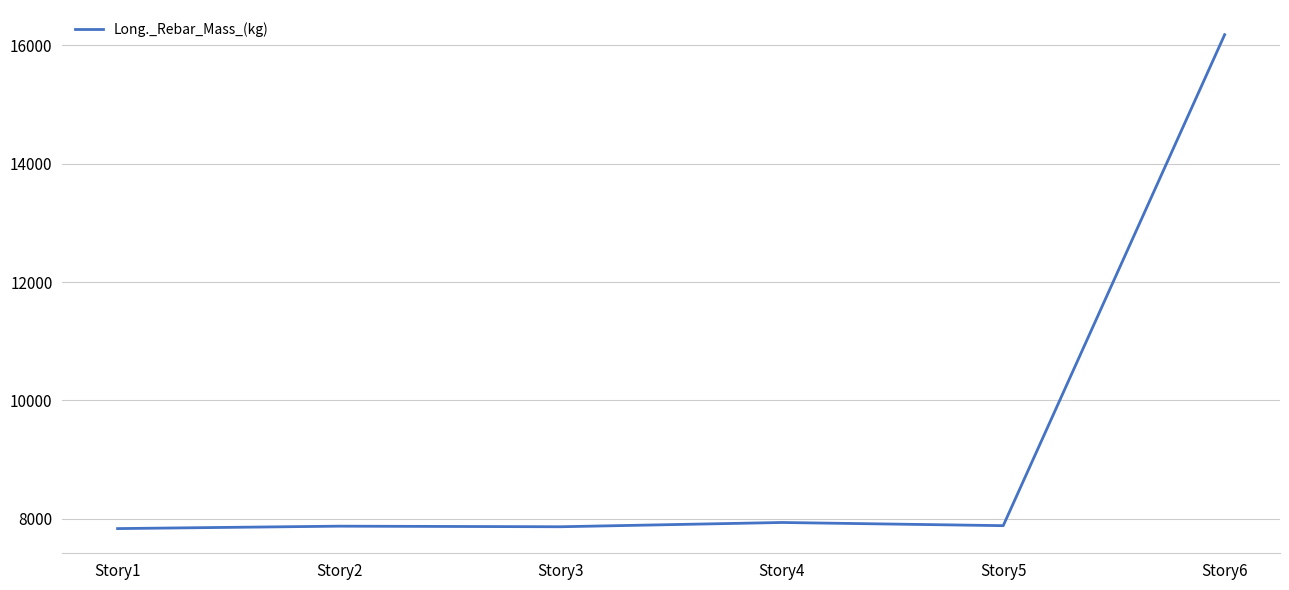

What is the change in value from Story2 to Story5?

+8.6